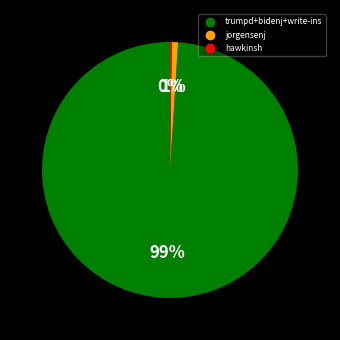

Does any single category account for the majority?

Yes